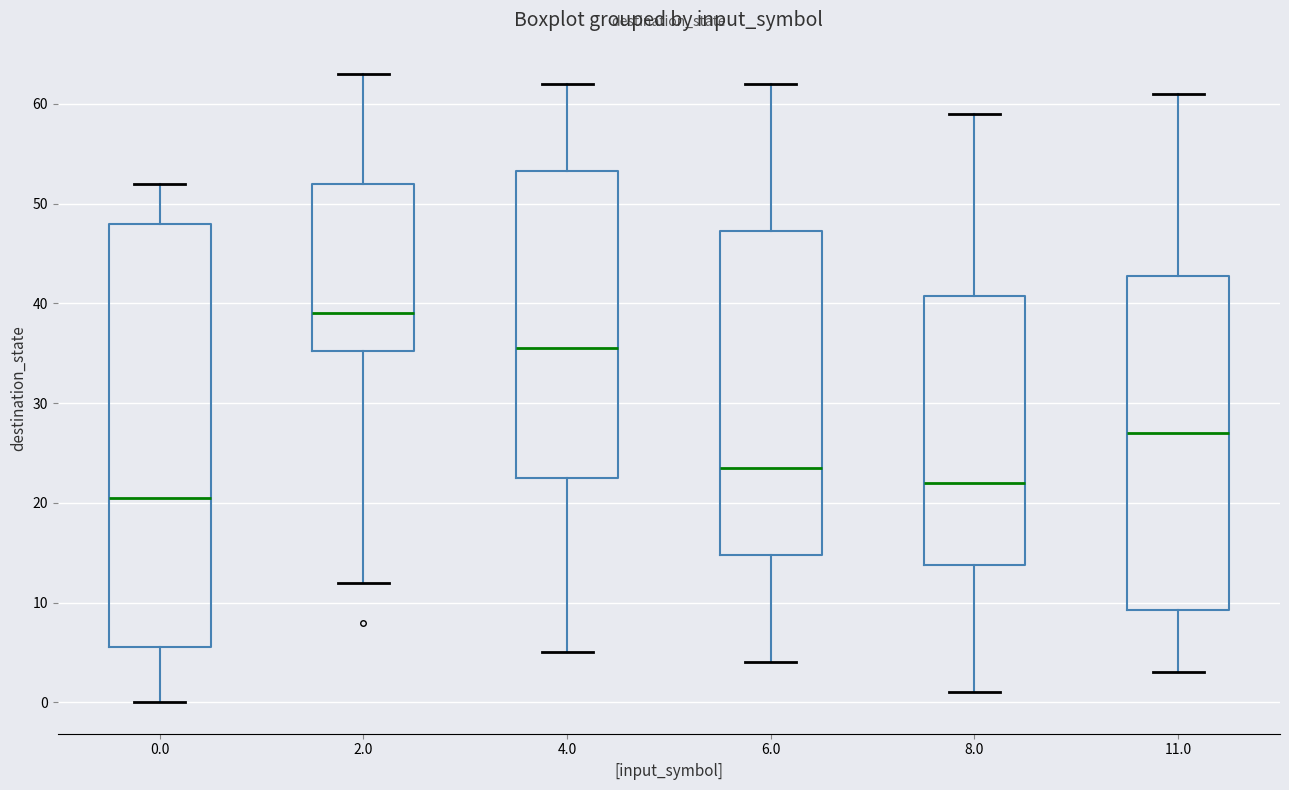

Which box's median line is the lowest?

0.0